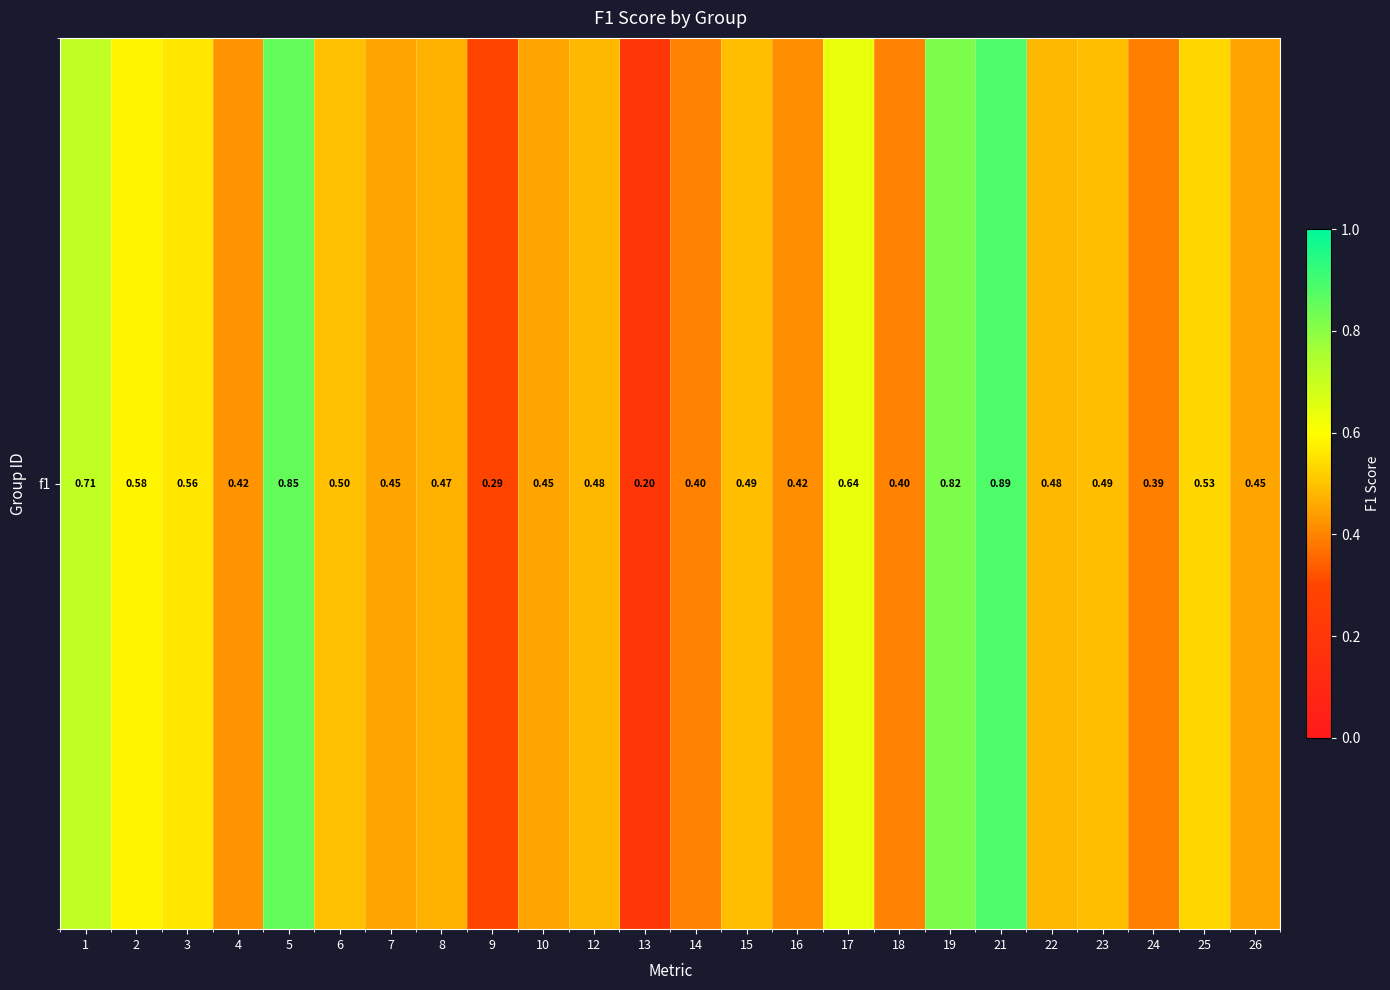

At which category does the chart reach its minimum across all series?

13